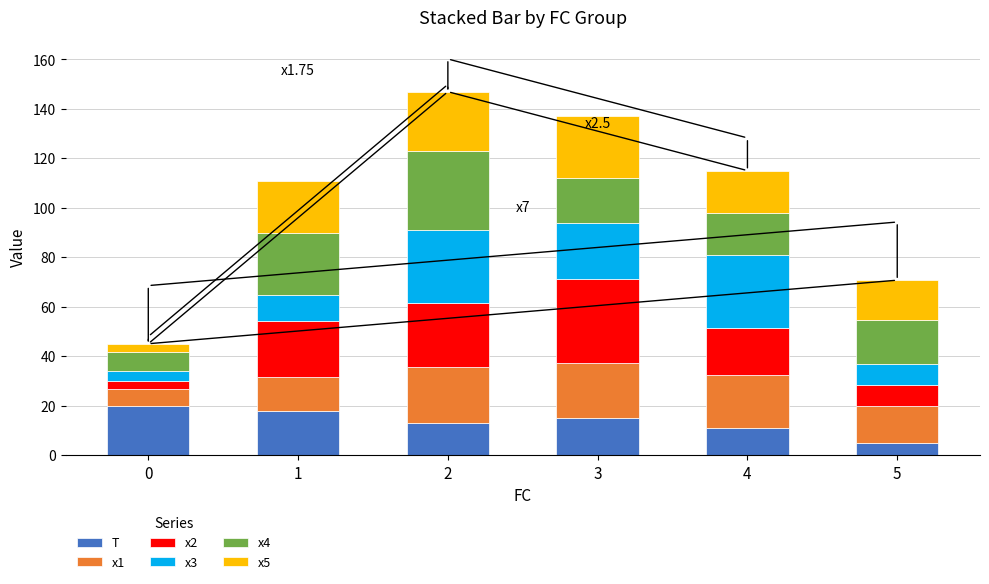

What is the value of the T bar at the 4th from the left?

15.0